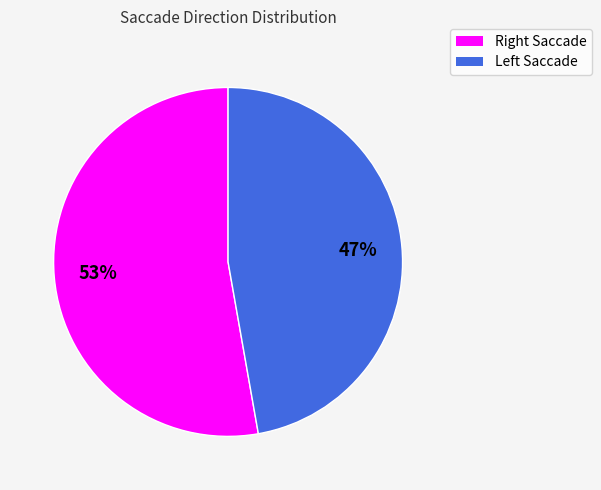

Rank the categories by value from lowest to highest.

Left Saccade, Right Saccade